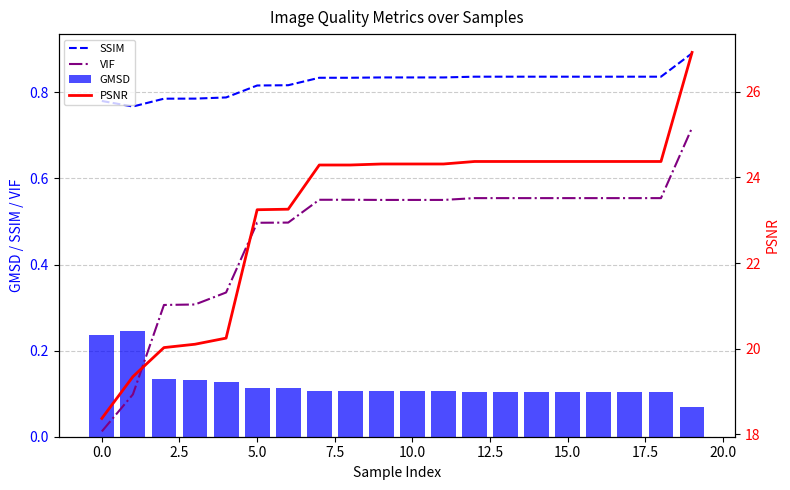

How many categories are shown in the chart?

20